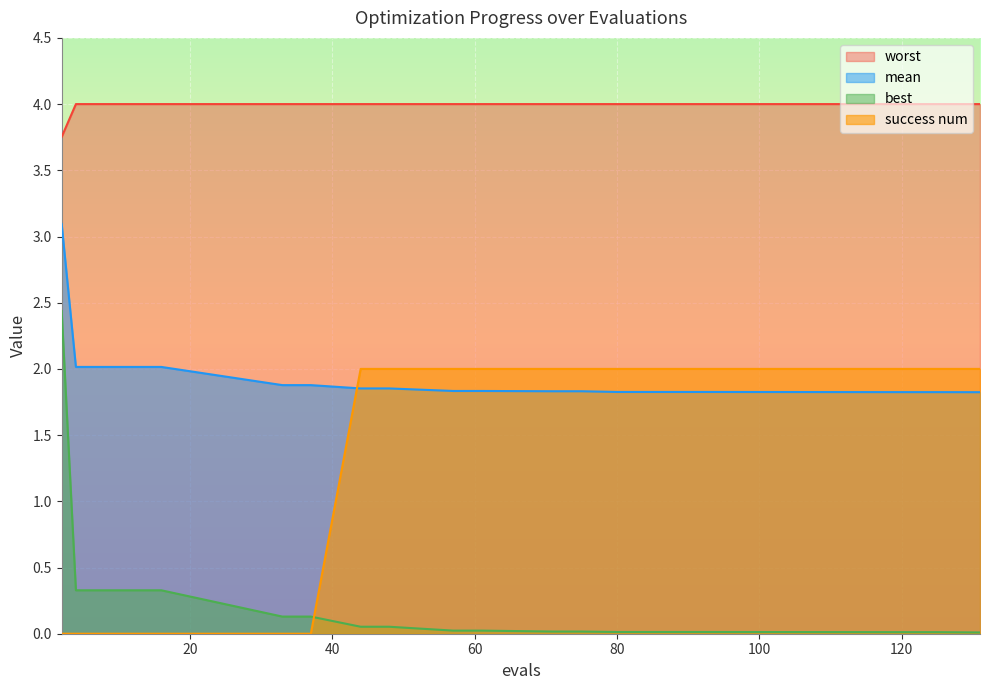

Does the chart display data point markers on the line(s)?

No